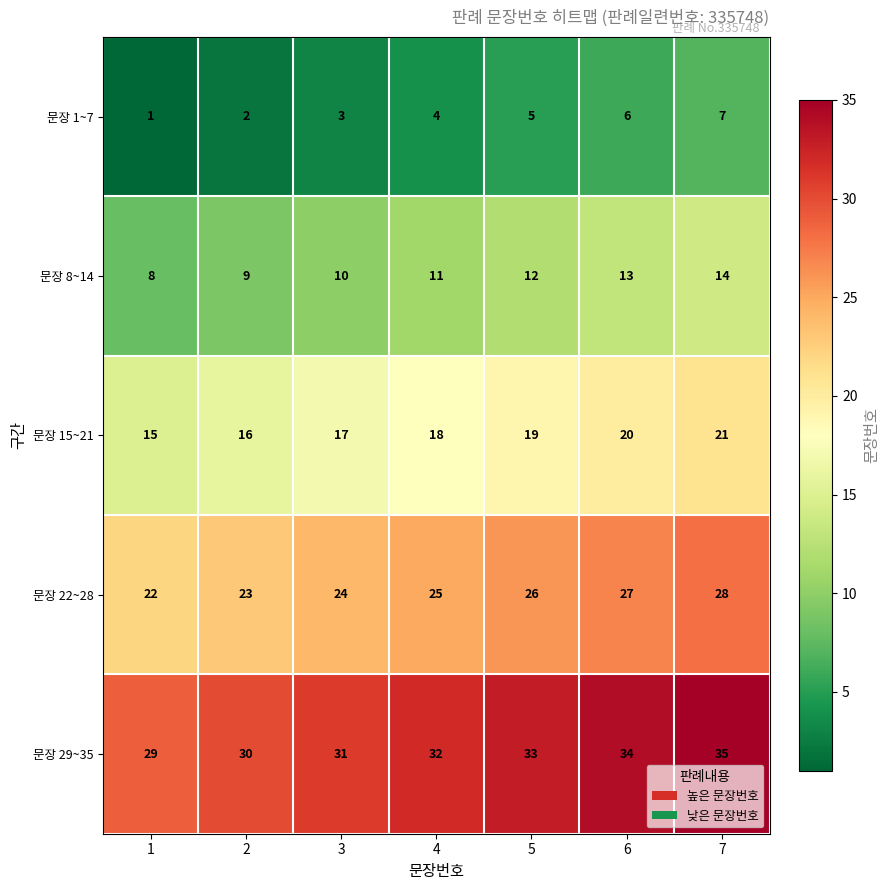

What is the difference between the second highest and second lowest values in the 문장 1~7 series?

4